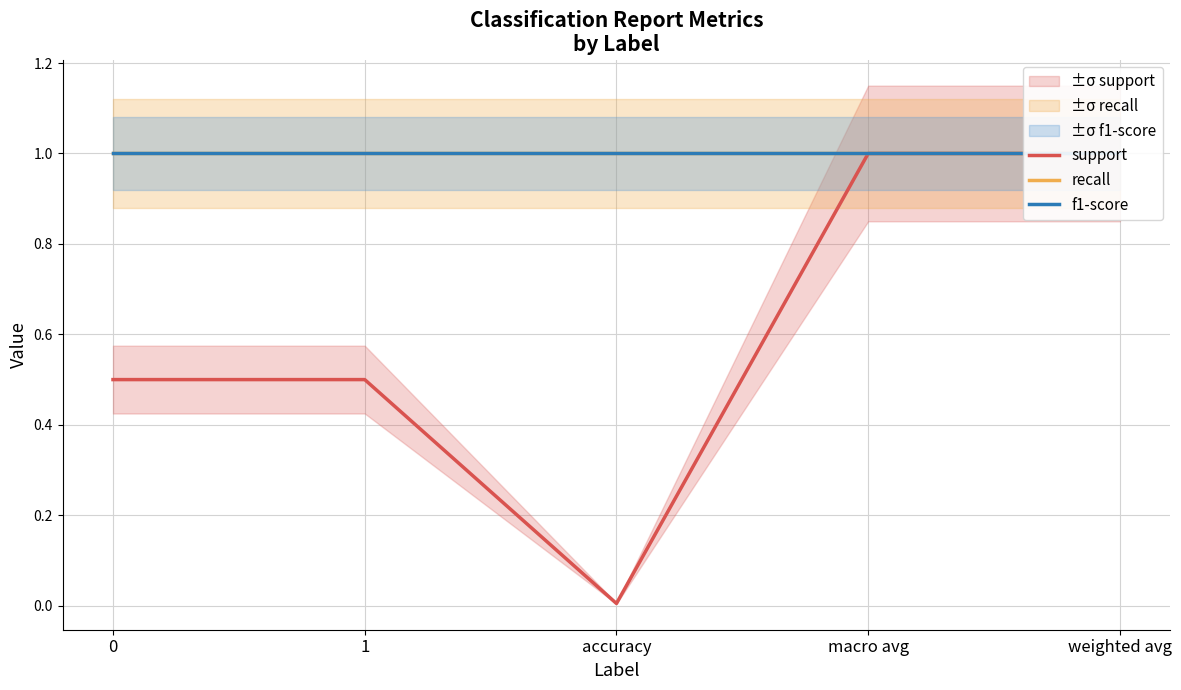

What is the spread (max minus min) of values at accuracy?

1.0